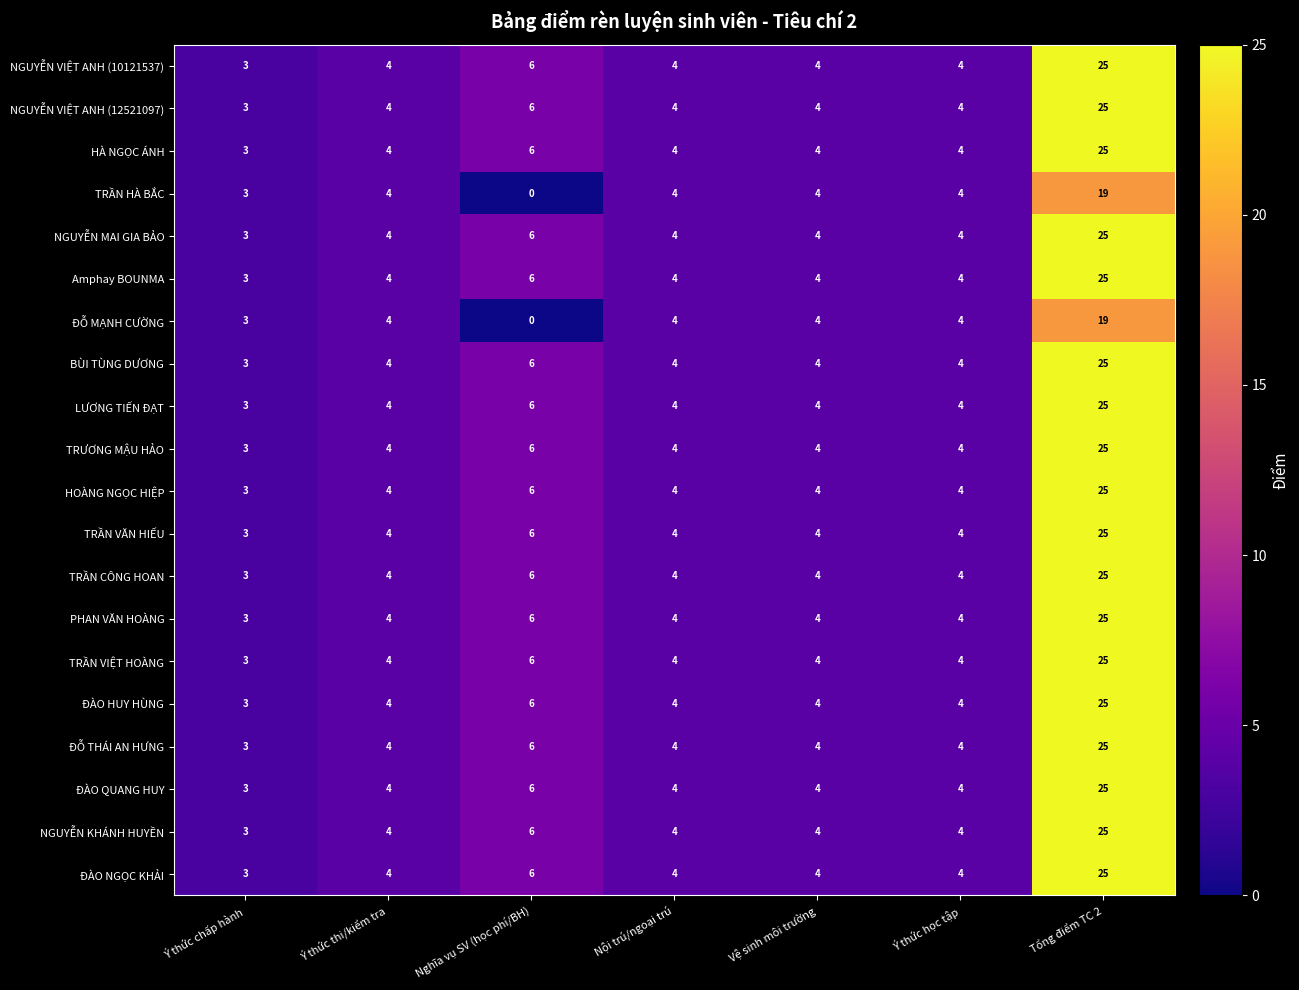

Count the number of data series in this chart.

20